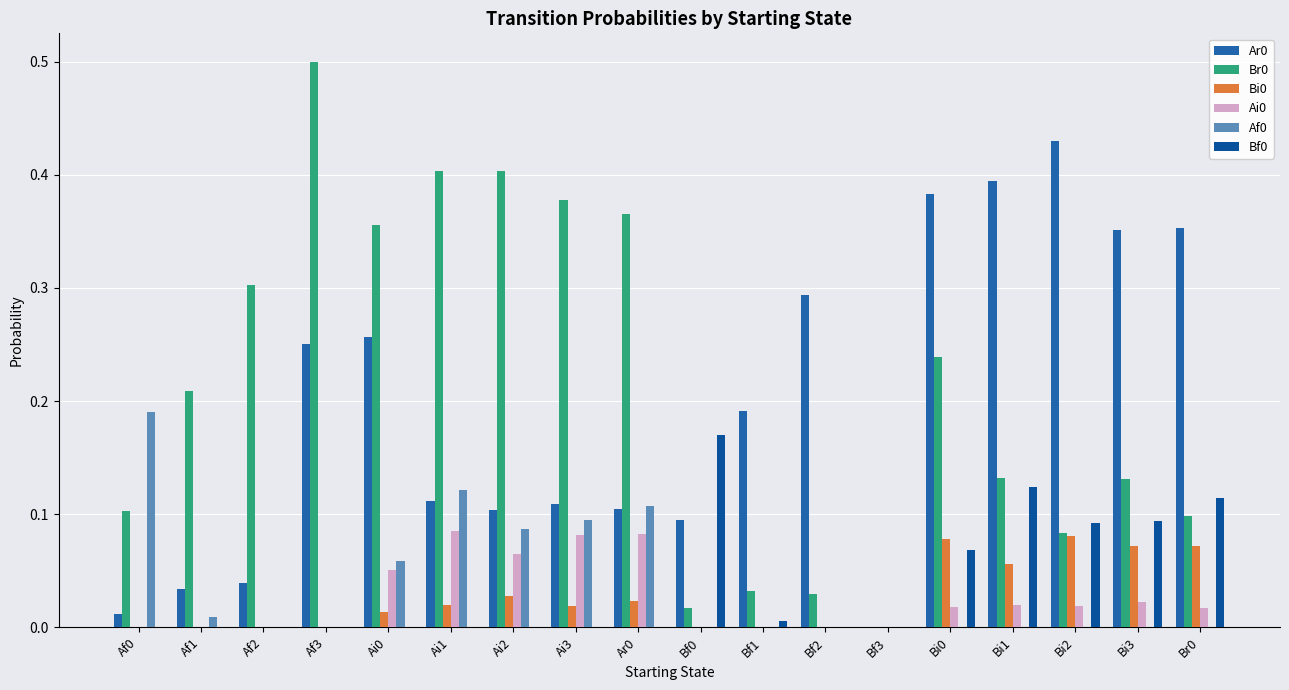

What position from the right is Bi1?

4